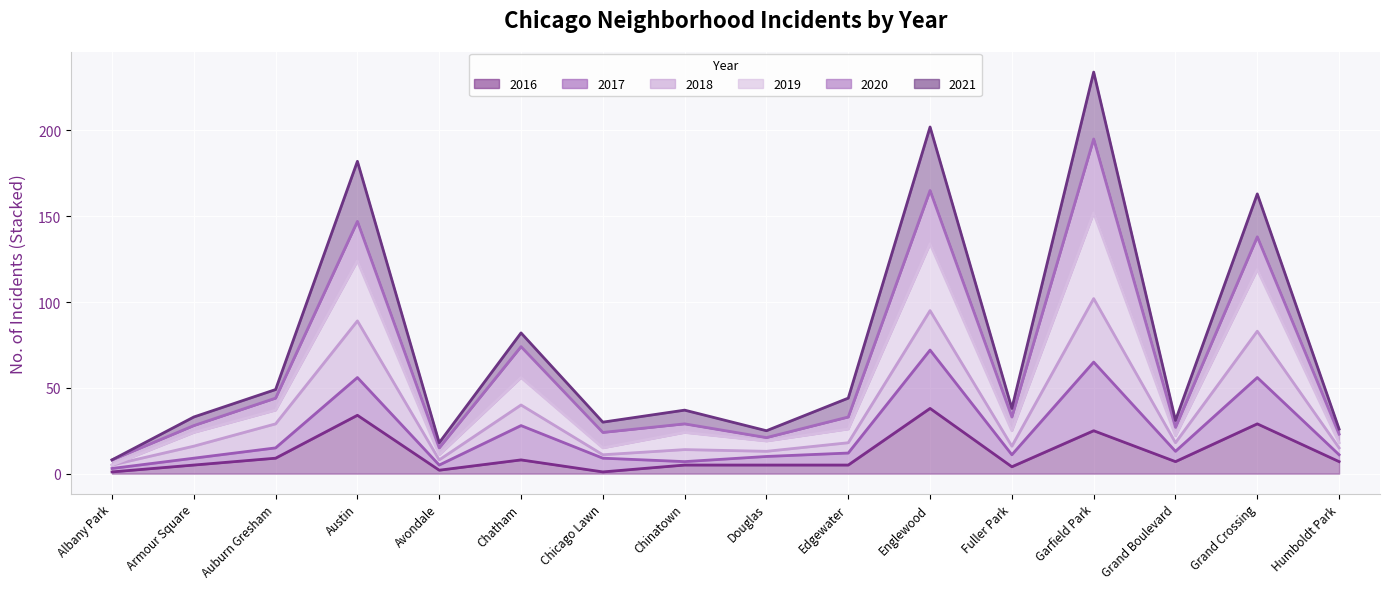

True or false: 2016 and 2019 cross at least once.

False